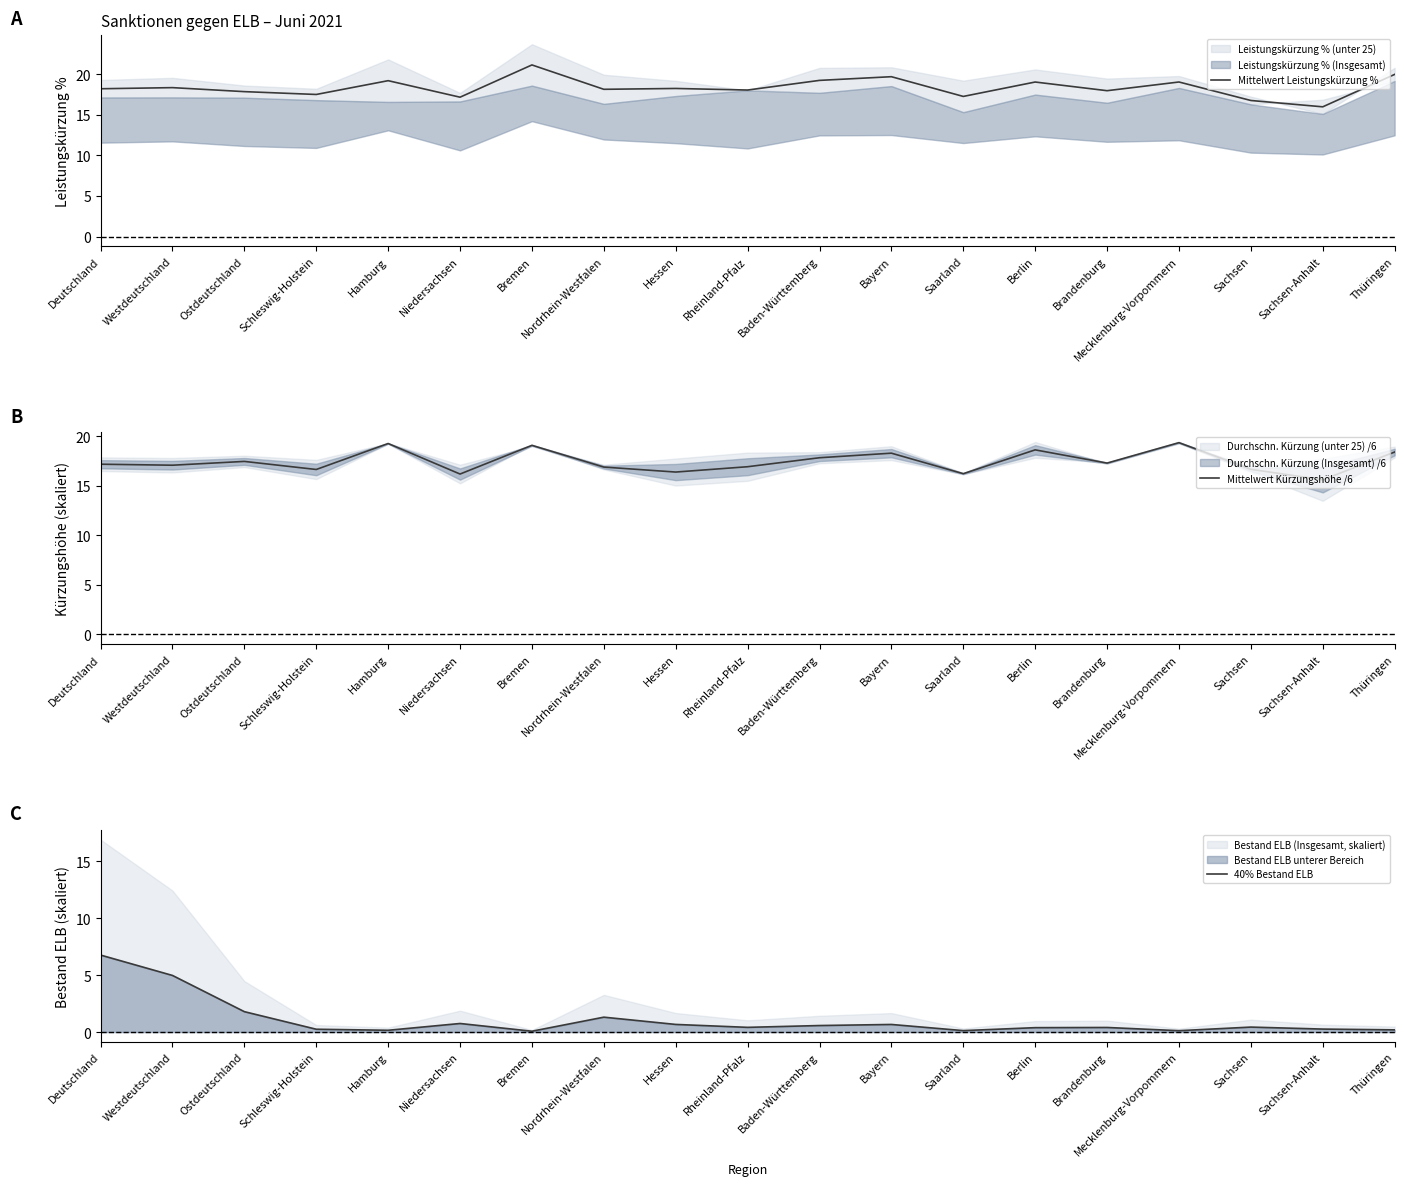

Rank the series by their maximum value, from lowest to highest.

40% Bestand ELB, Mittelwert Kürzungshöhe /6, Mittelwert Leistungskürzung %